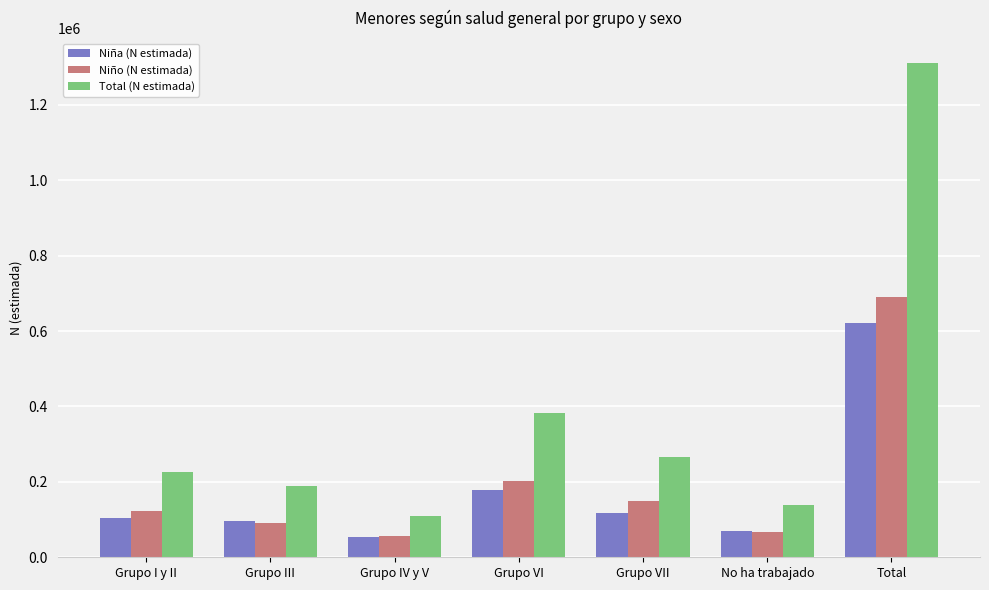

At Total, list the series in order from largest to smallest.

Total (N estimada), Niño (N estimada), Niña (N estimada)